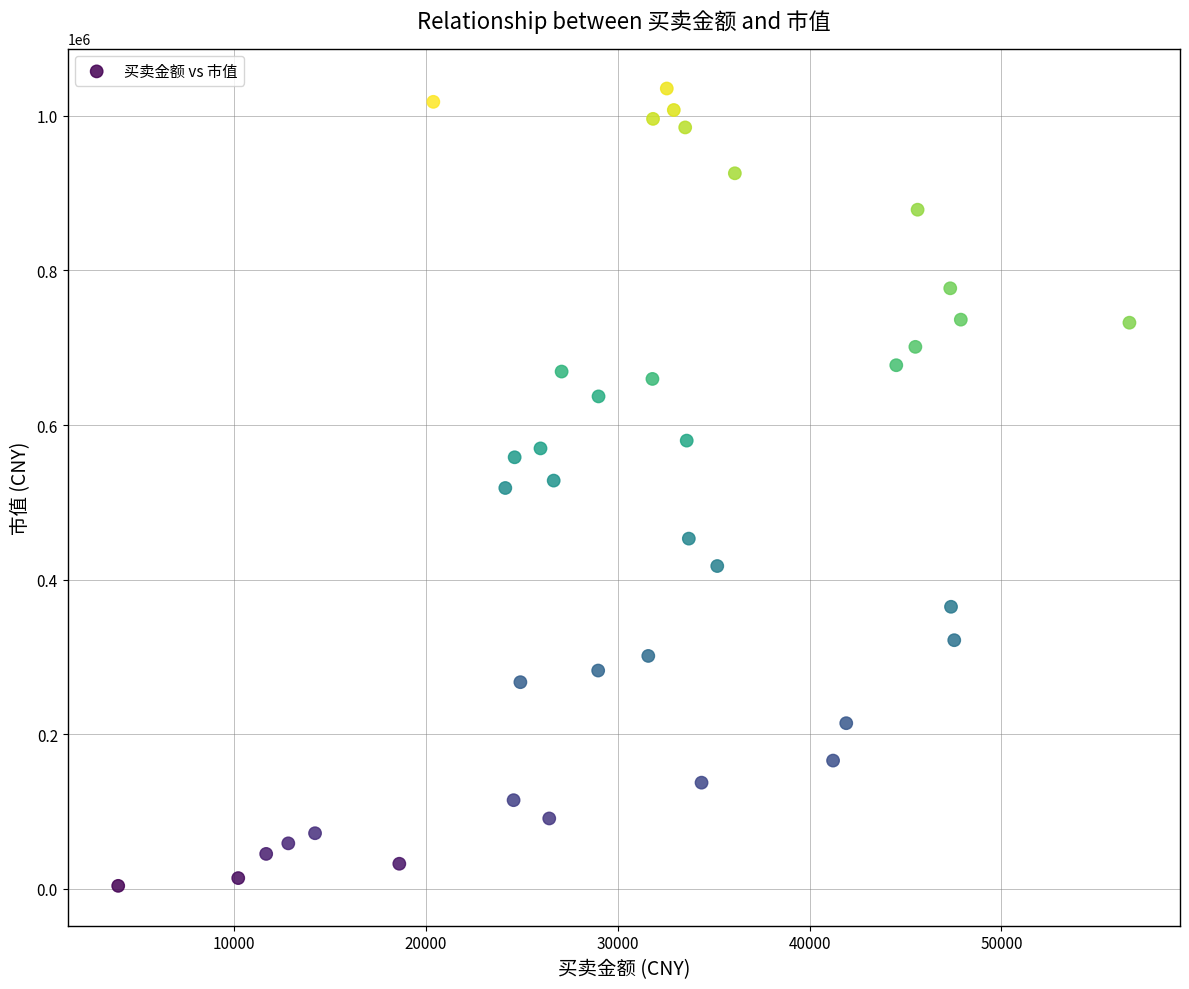

What is the range of Y values (max minus min)?

1031324.0